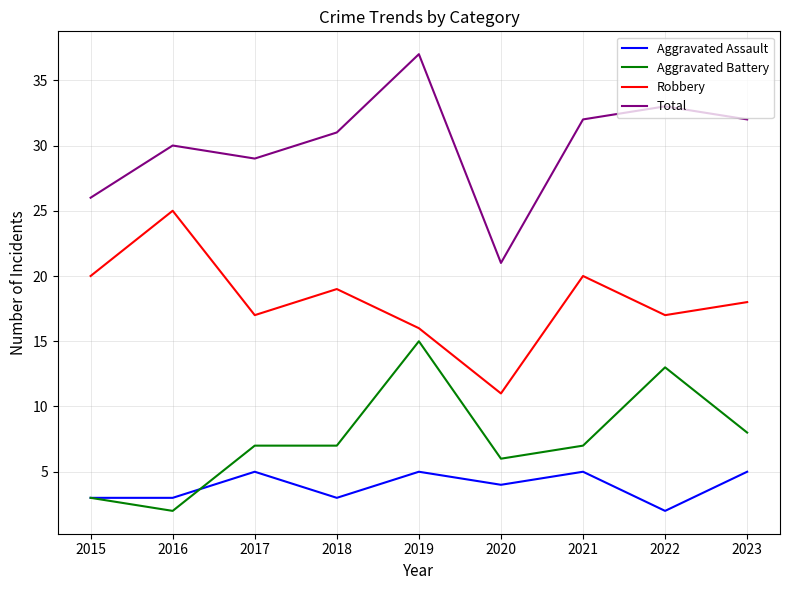

How many lines are shown in the chart?

4